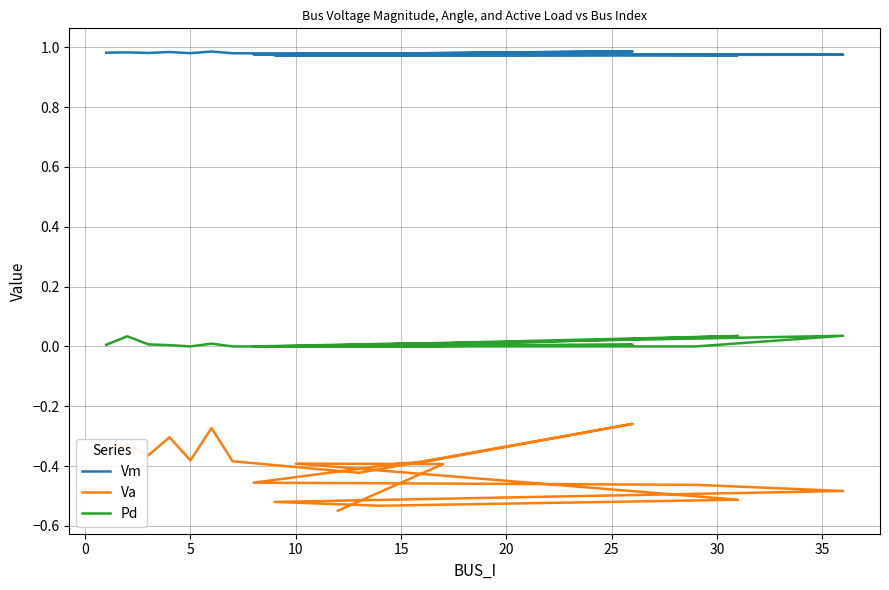

How many distinct data groups are displayed?

3